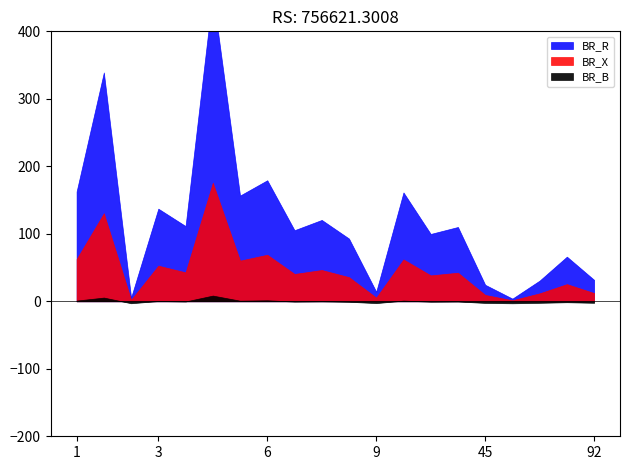

Which label corresponds to the largest value in the chart?

5